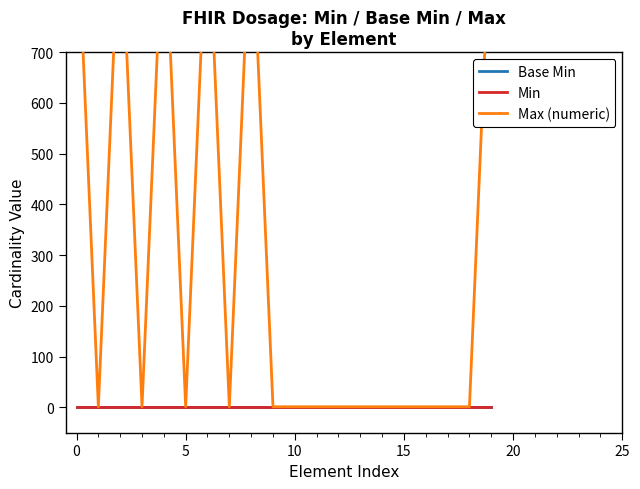

Reading right to left, extract all data points from this chart.

Base Min: 0	0	0	0	0	0	0	0	0	0	0	0	0	0	0	0	0	0	0	0
Min: 0	0	0	0	0	0	0	0	0	0	0	0	0	0	0	0	0	0	0	0
Max (numeric): 999	1	1	1	1	1	1	1	1	1	1	999	1	999	1	999	1	999	1	999